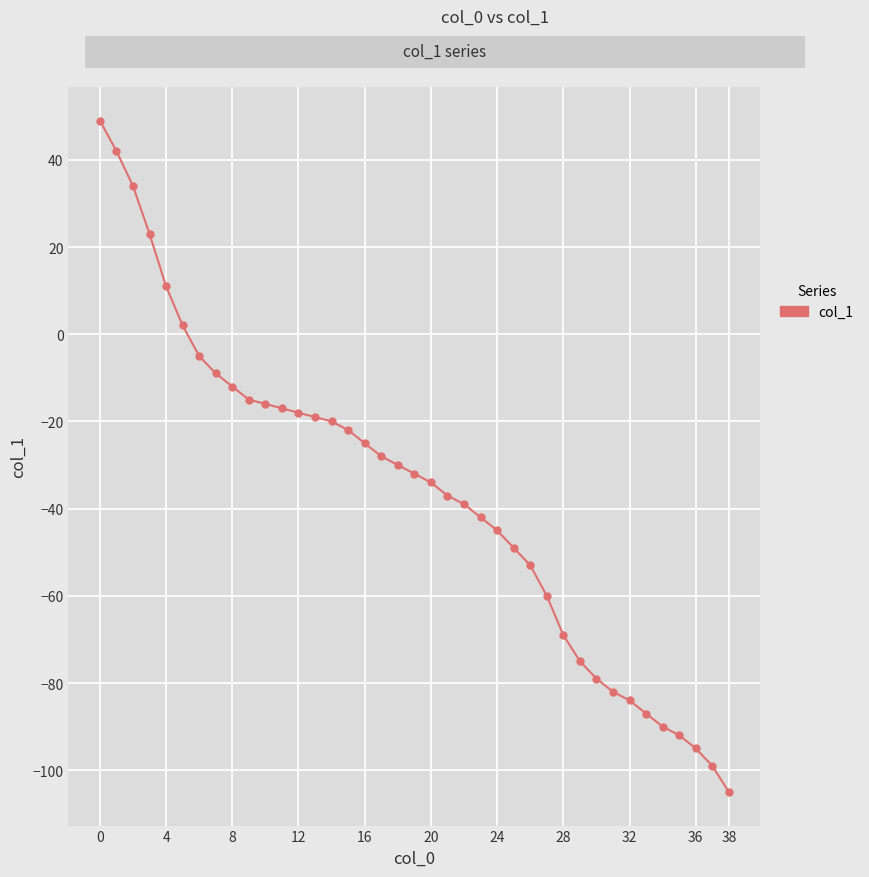

What is the sum of all values?

-1423